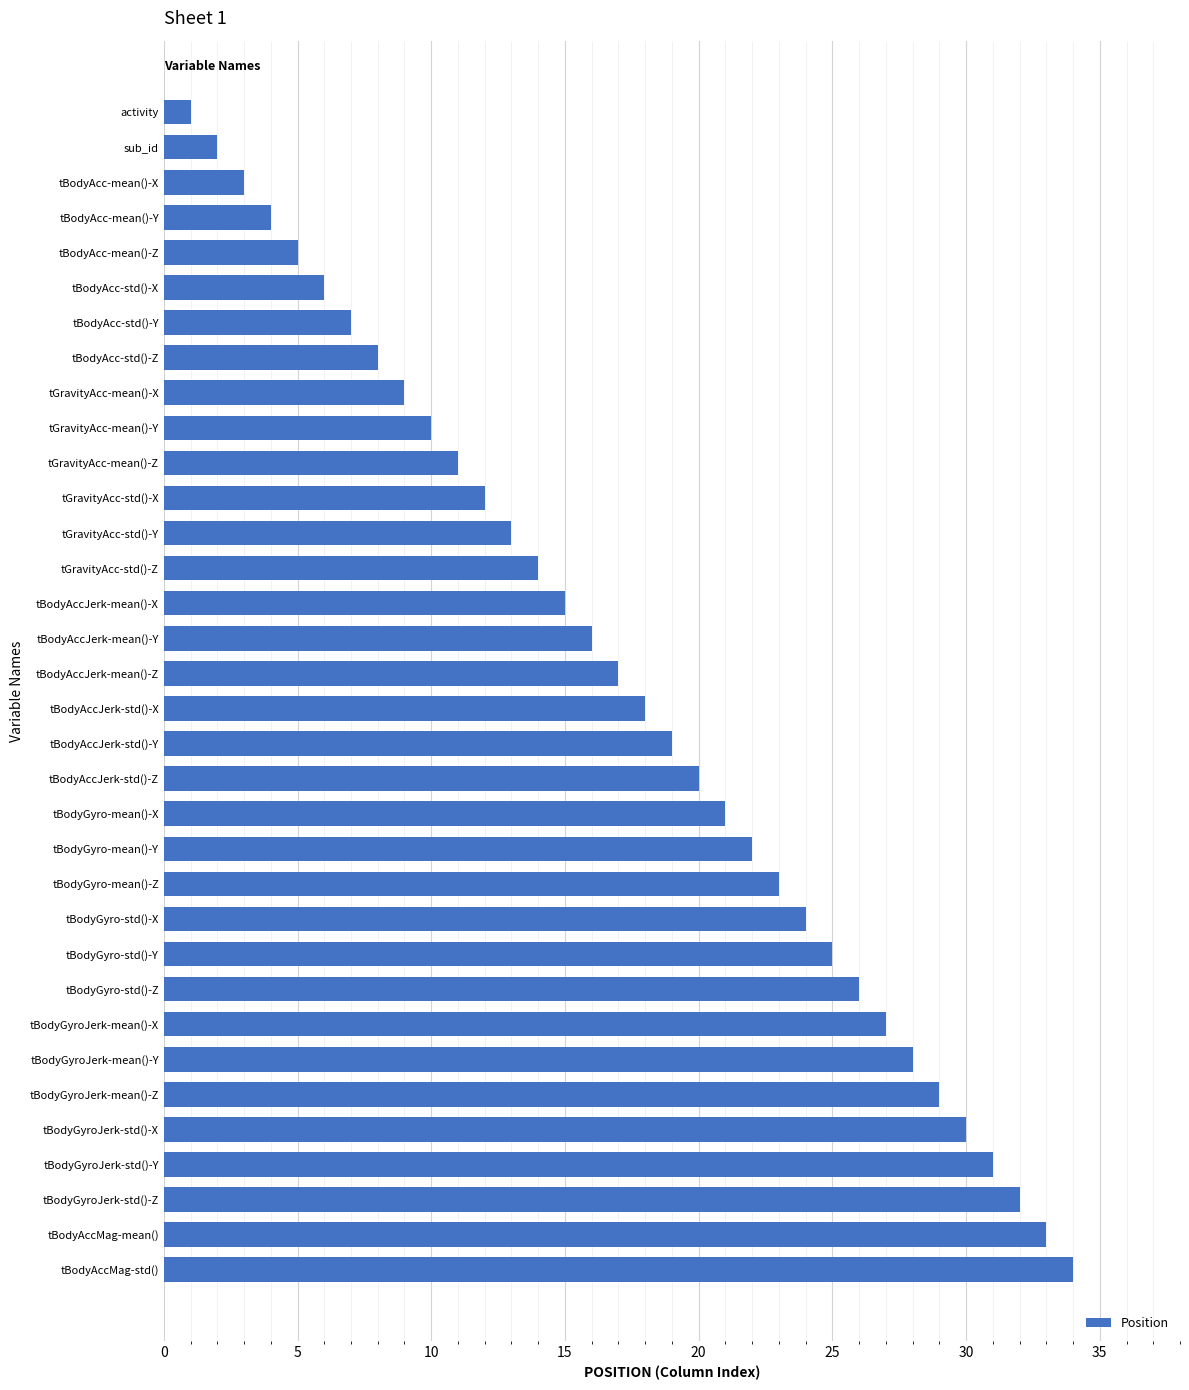

What is the change in value from tGravityAcc-mean()-Y to tBodyAccJerk-mean()-Z?

+7